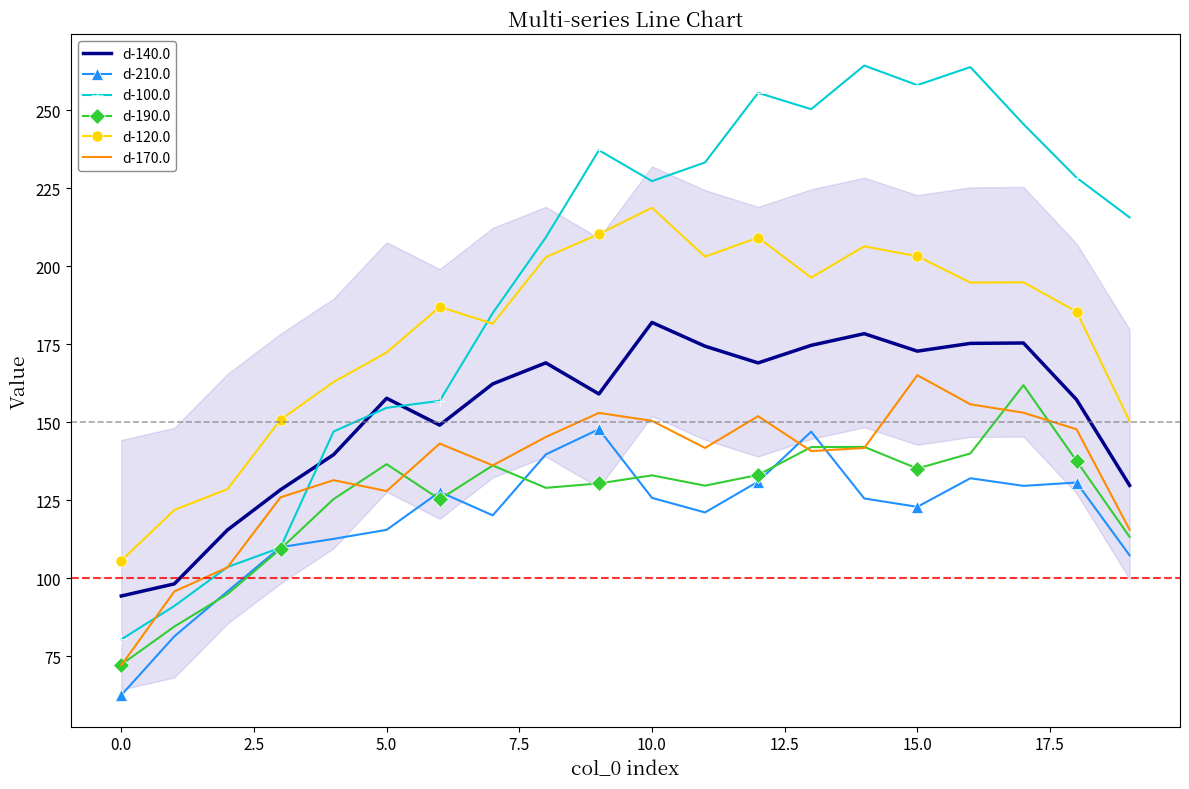

True or false: d-170.0 and d-120.0 cross at least once.

False